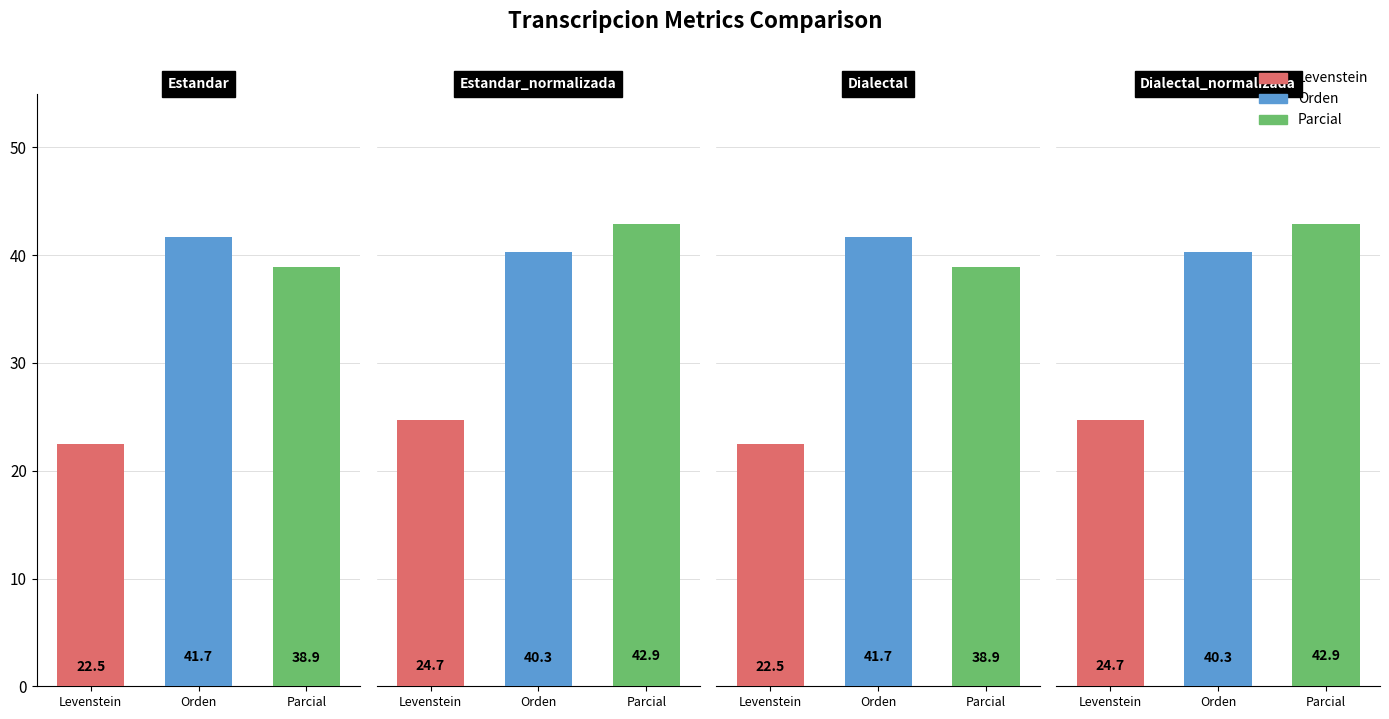

Which has a higher value, Estandar_normalizada or Estandar?

Estandar_normalizada